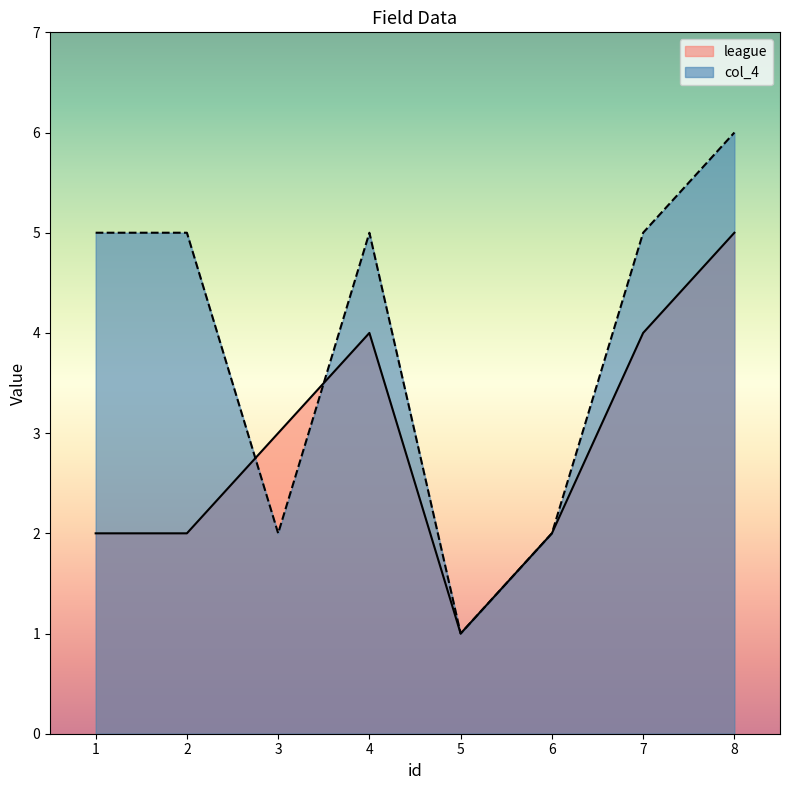

How many intersections are there between league and col_4?

2